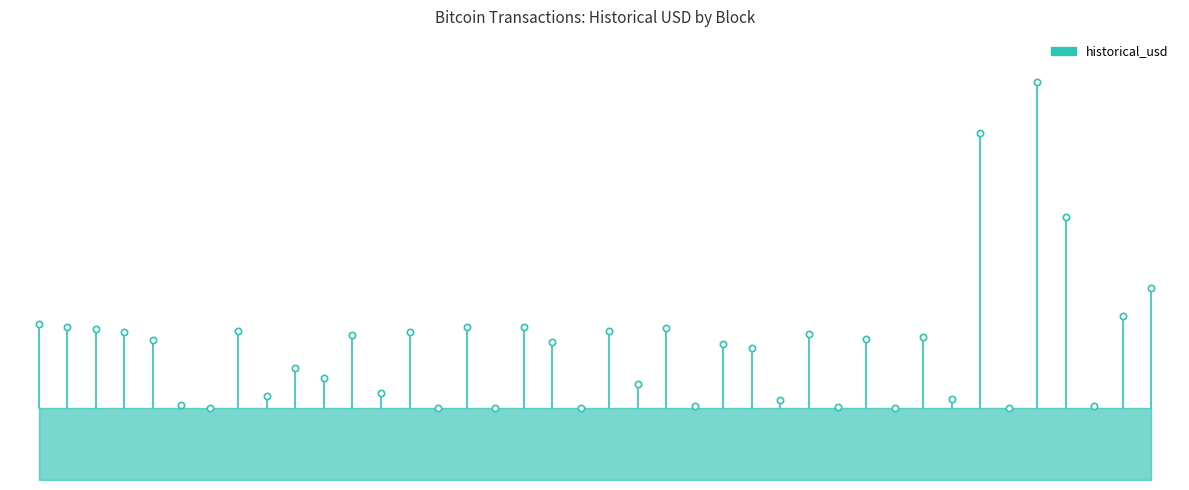

What is the greatest value displayed?

0.4